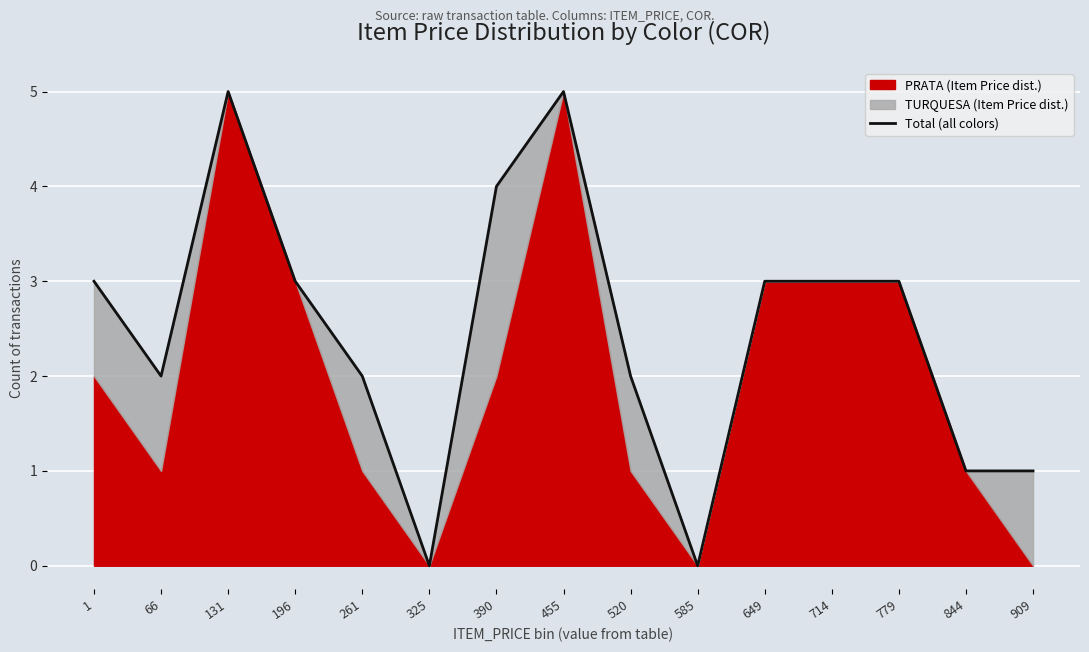

What is the change in value from 779 to 909?

-2